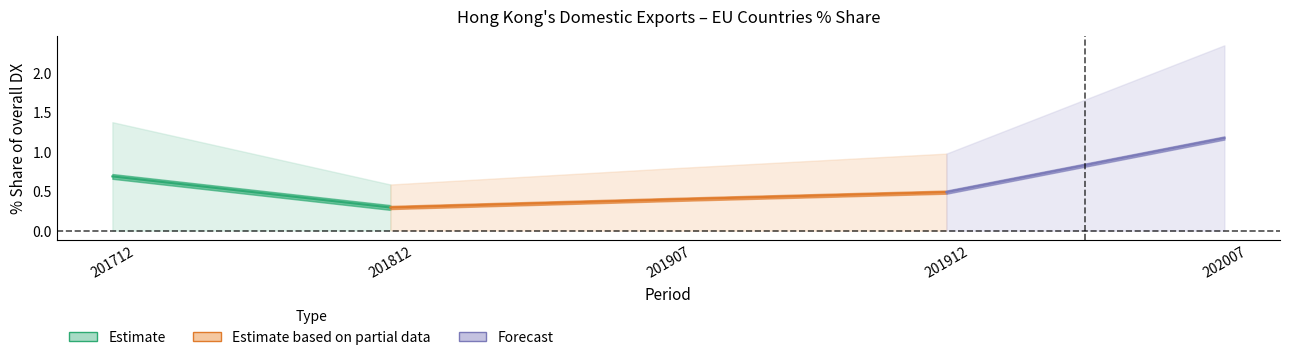

What is the difference between the maximum and minimum values in the 201712_% Share series?

1.4